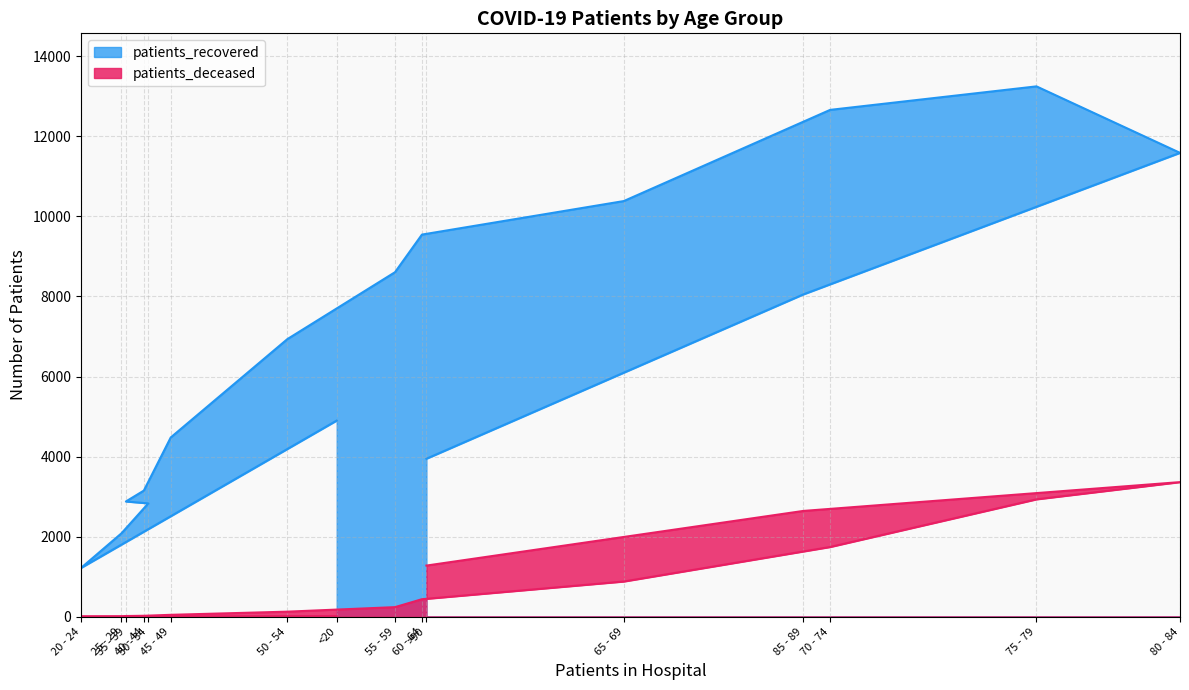

How many values in the patients_deceased series are below 241?

8